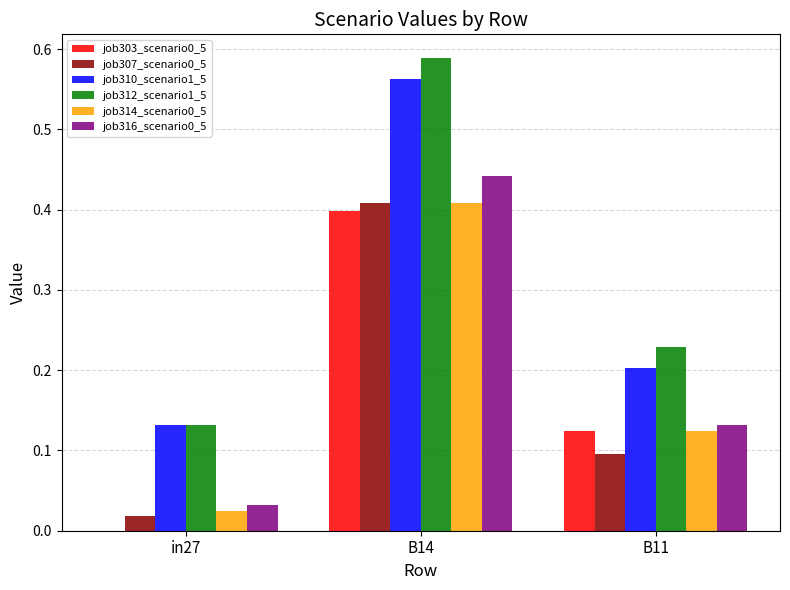

The job314_scenario0_5 series shows 0.2 at B11. True or false?

False